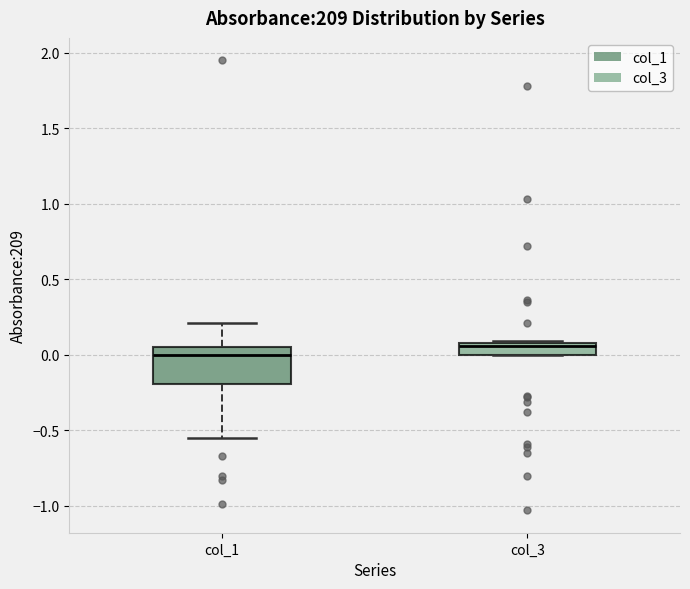

Reading left to right, transcribe this box plot: for each box, give where its median line is, the range the box spans, and where its two whiskers end, as read against the y-axis. The values are not printed on the chart, so give them approximately, as read against the axis.

col_1: median 0.00, box -0.20 to 0.05, whiskers -0.55 to 0.20
col_3: median 0.05, box 0.00 to 0.10, whiskers 0.00 to 0.10